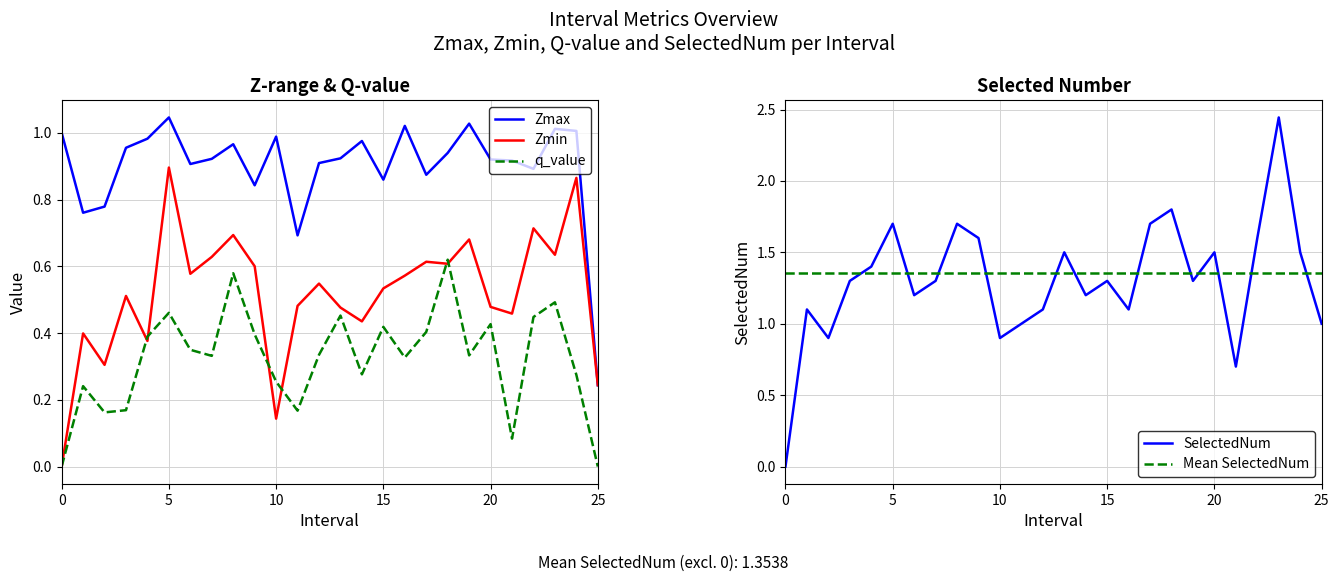

At which label does Zmax reach its minimum?

25